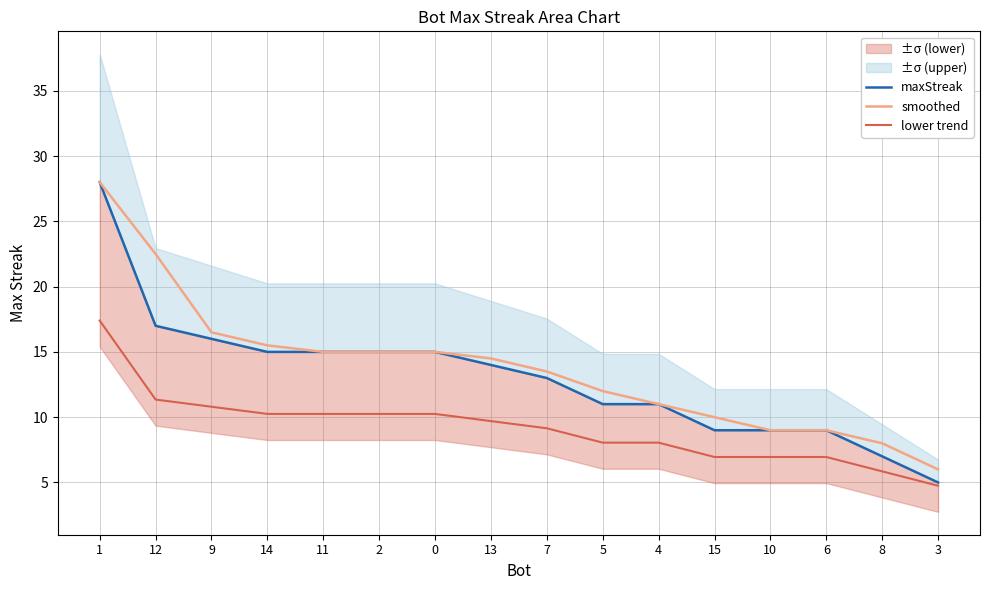

Is the value of maxStreak at 15 greater than the value of smoothed at 0?

No